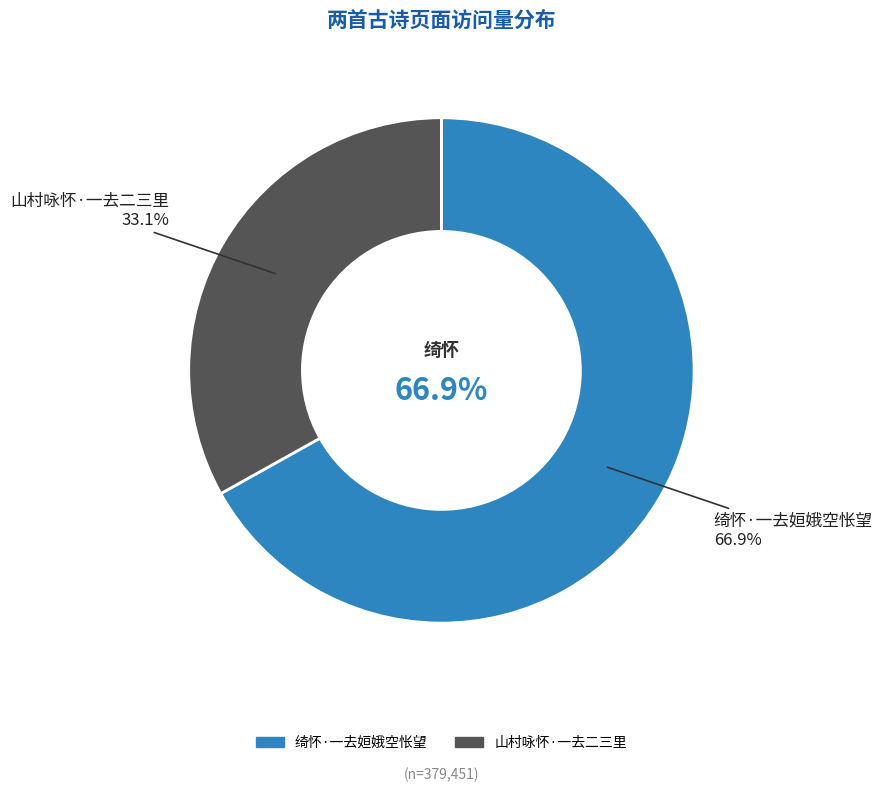

Which has a higher value, 山村咏怀·一去二三里 or 绮怀·一去姮娥空怅望?

绮怀·一去姮娥空怅望